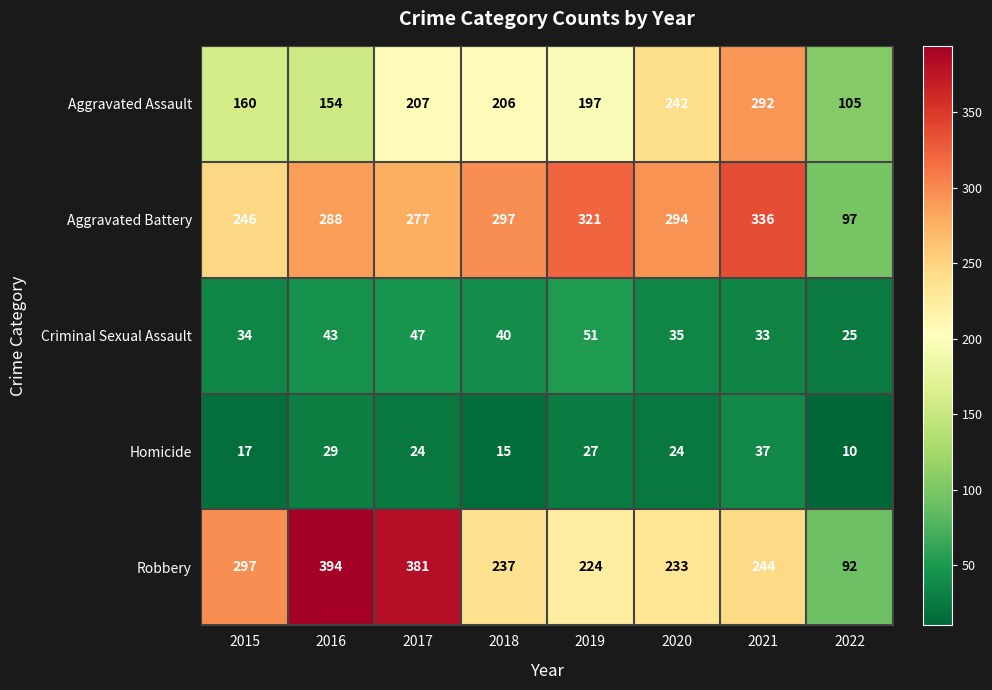

Is it true that Robbery equals 224 at 2019?

True